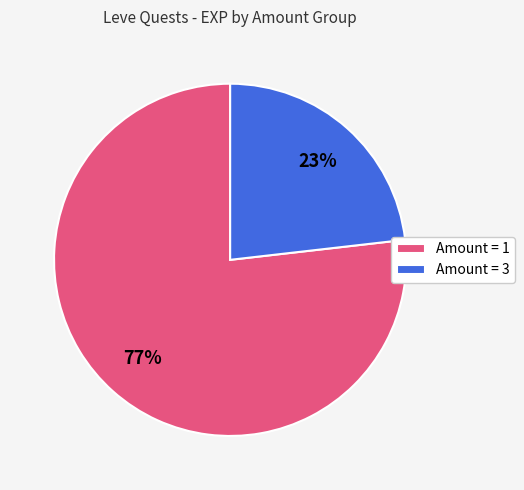

How many segments does this pie chart have?

2